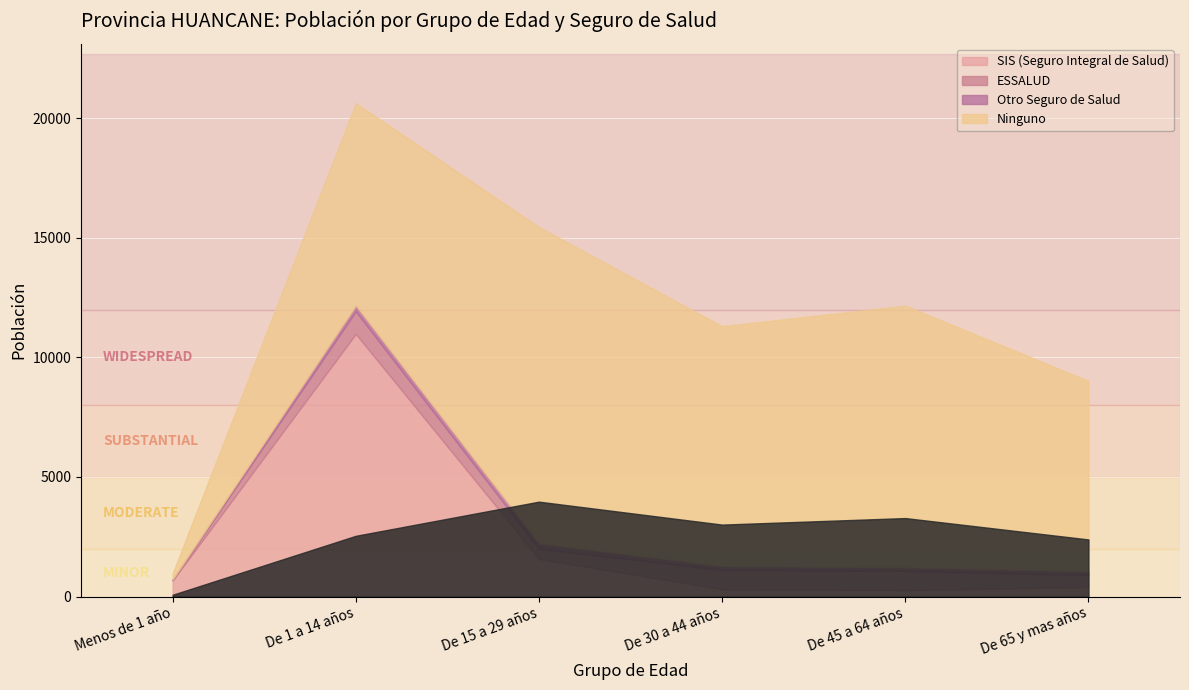

The ESSALUD series shows 225 at De 45 a 64 años. True or false?

False